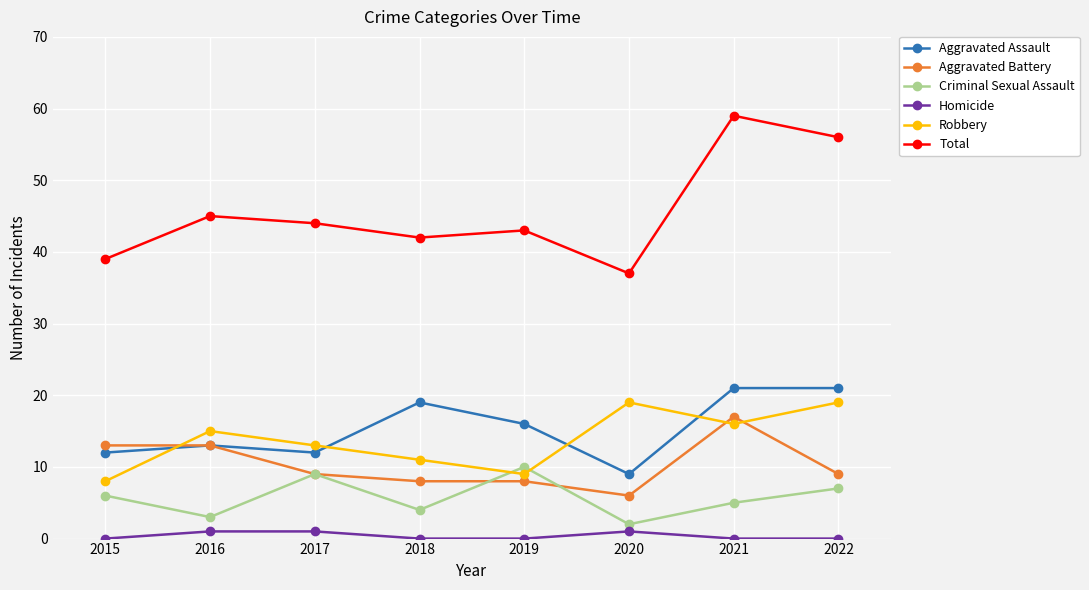

At which category does Robbery reach its first local peak?

2016